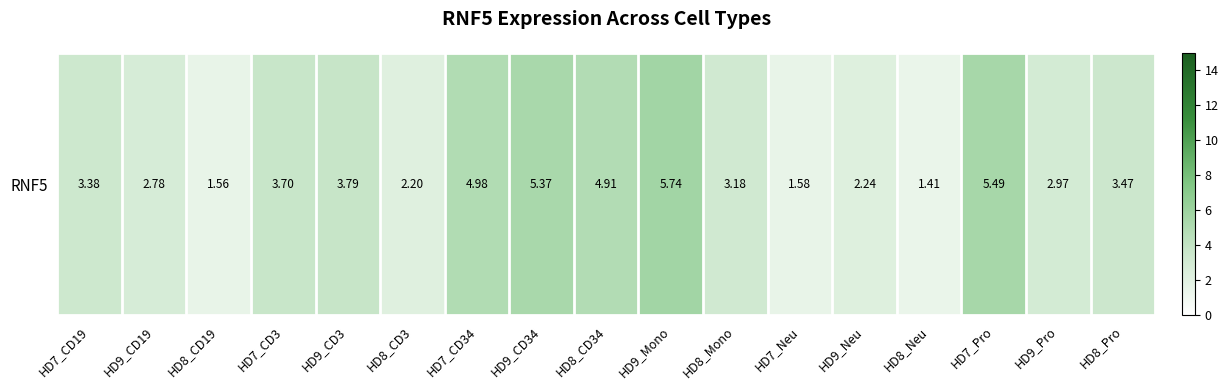

The chart shows a value of 9.2 at HD9_Mono. True or false?

False